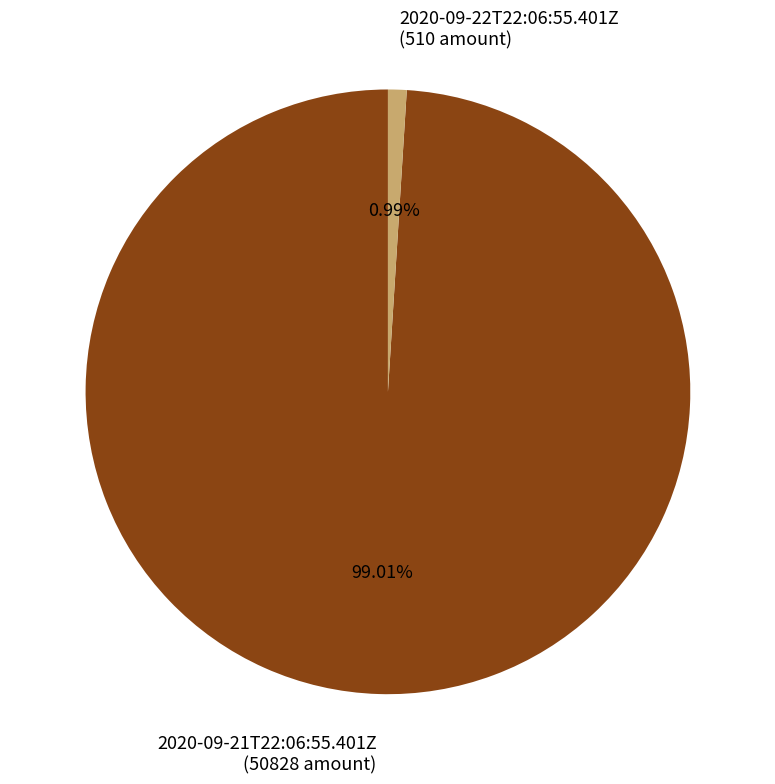

Is the sum of 2020-09-21T22:06:55.401Z and 2020-09-22T22:06:55.401Z greater than half?

Yes